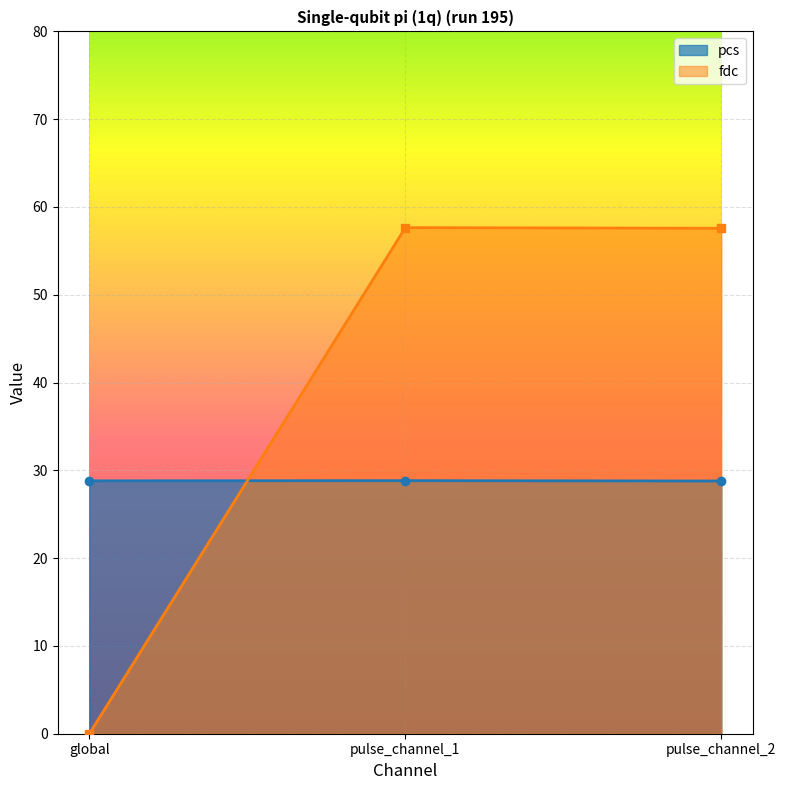

Reading left to right, what are all the values shown in this chart?

pcs: 28.8	28.8	28.8
fdc: 0.0	57.6	57.6